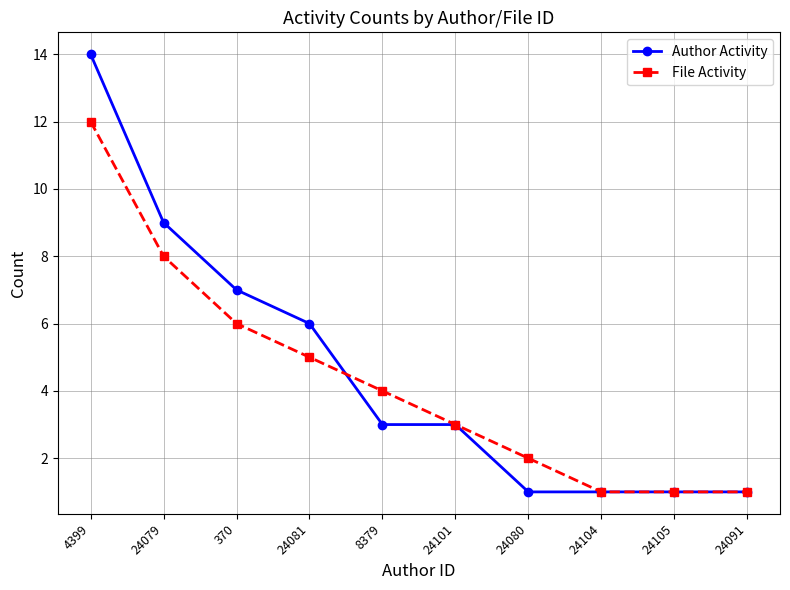

True or false: Author Activity and File Activity cross at least once.

True